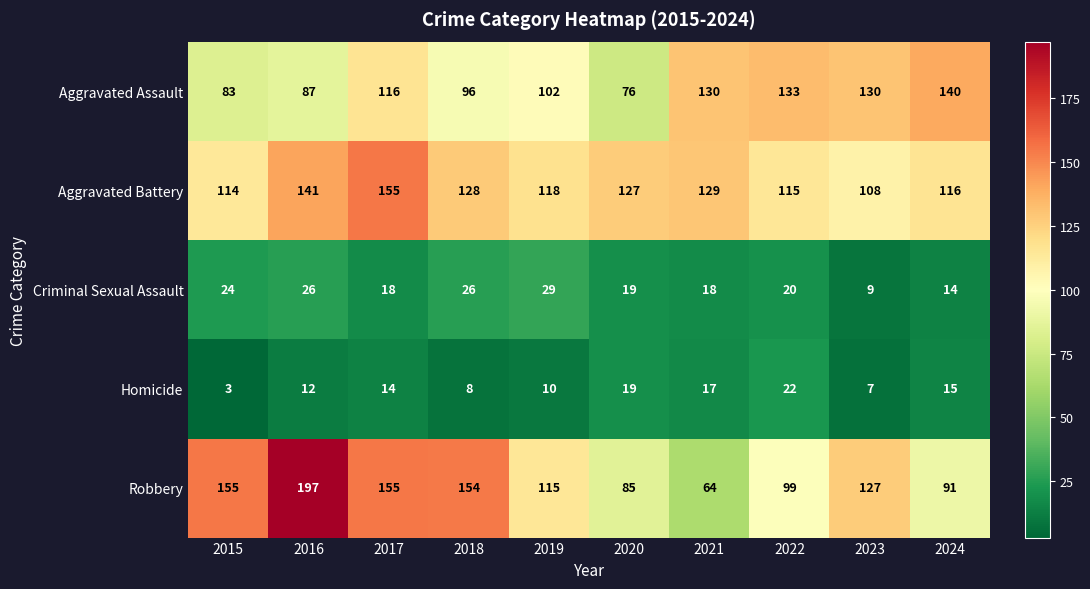

True or false: Homicide has a value of 3 at 2018.

False